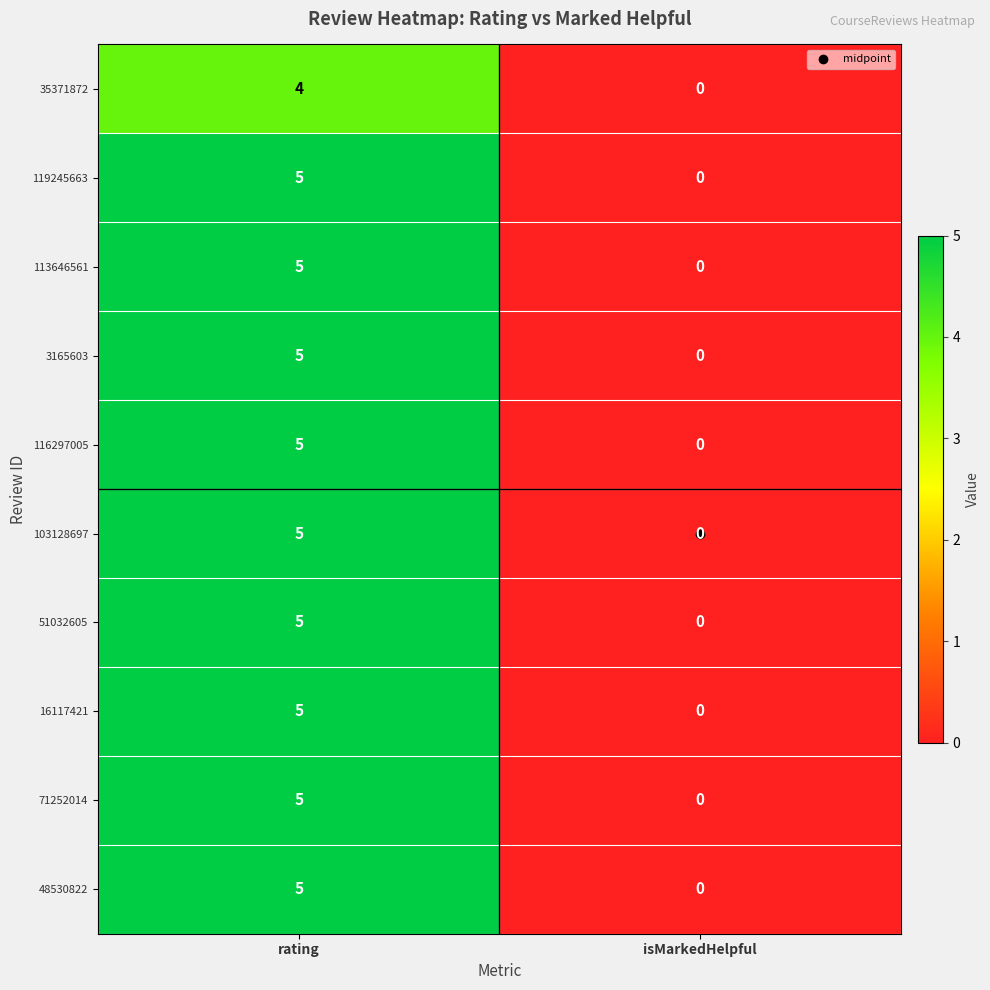

What is the difference between the maximum and minimum values in the 3165603 series?

5